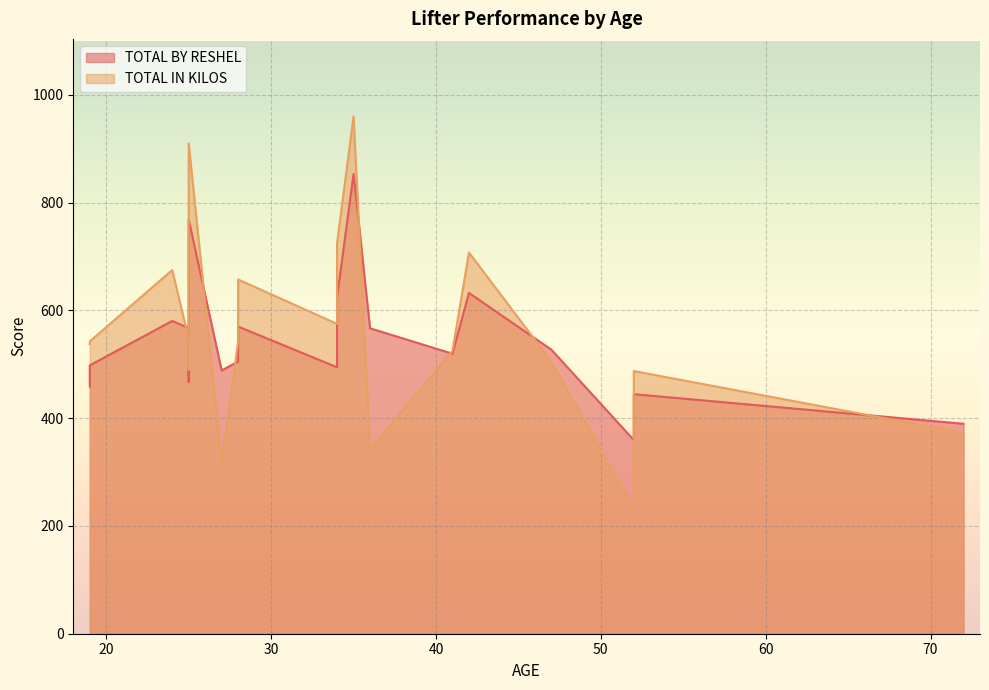

Is it true that TOTAL BY RESHEL equals 321.6 at 25?

False